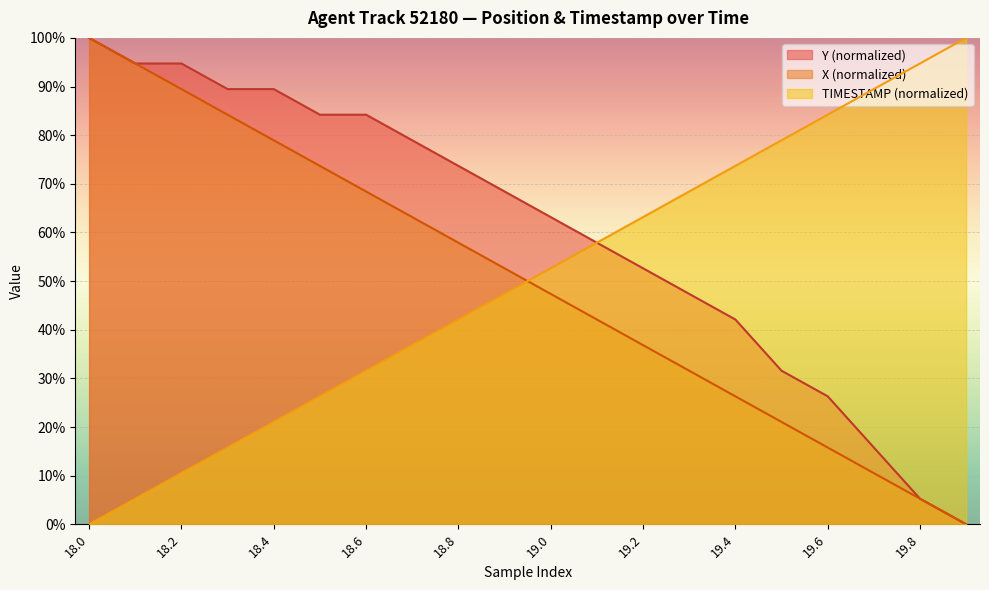

Between which two adjacent categories do TIMESTAMP and Y first intersect?

19.0 and 19.1